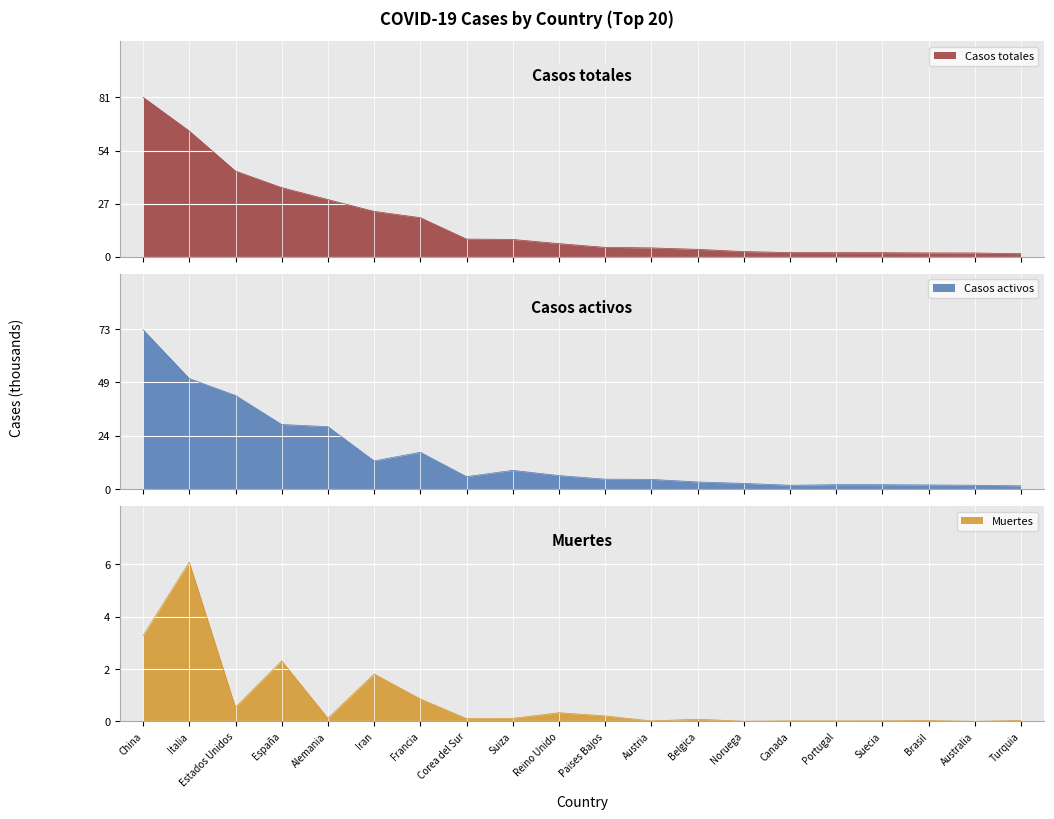

What is the sum of all Casos activos values?

299.6